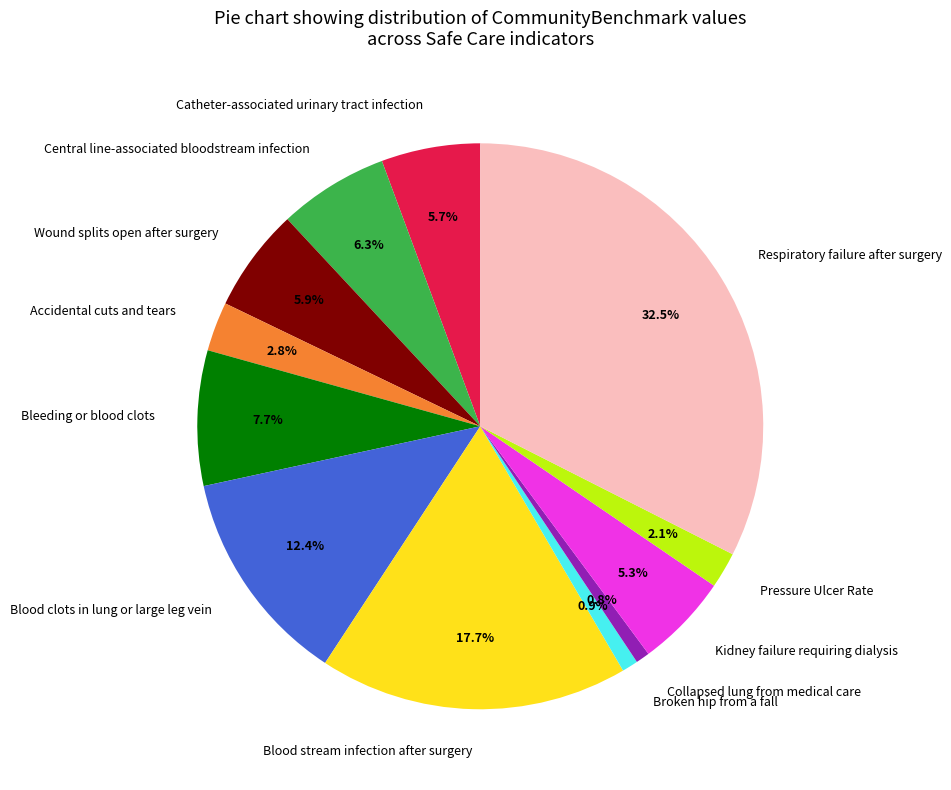

Between Kidney failure requiring dialysis and Blood clots in lung or large leg vein, which is larger?

Blood clots in lung or large leg vein